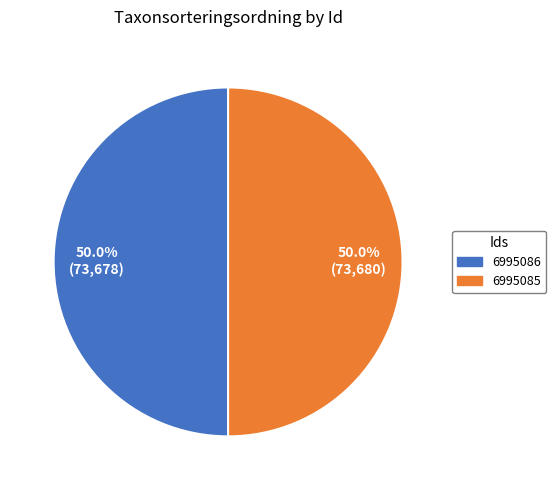

To the nearest percent, what portion does 6995086 represent?

50%